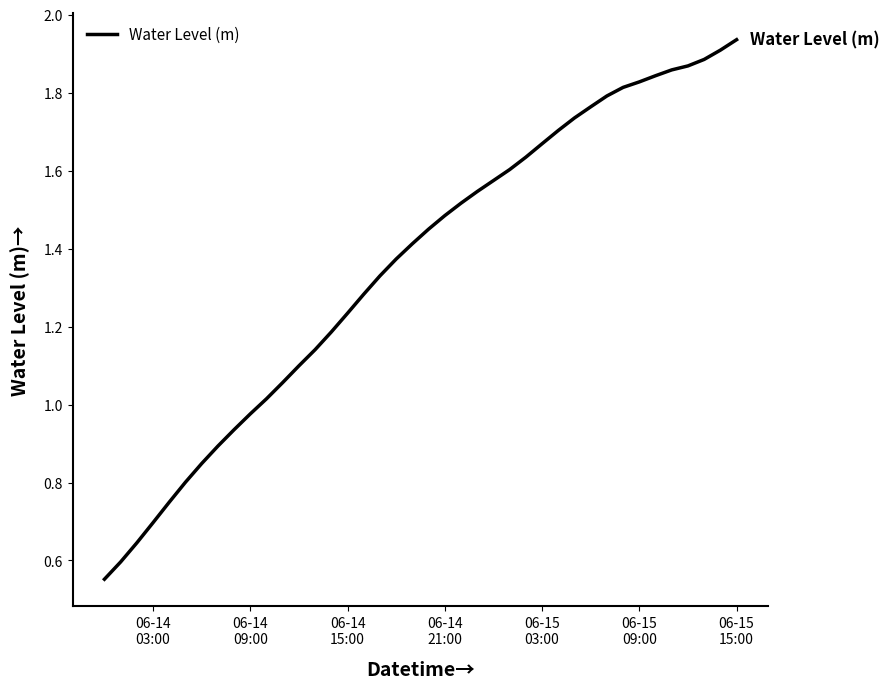

Is this an area chart (filled region under the line)?

No